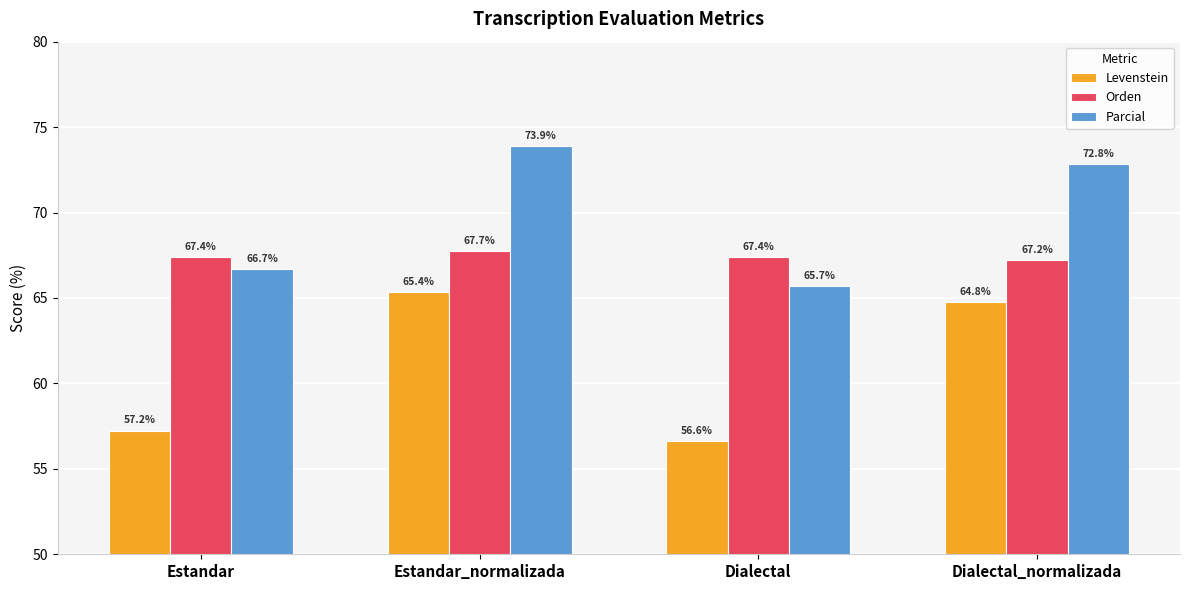

Which series changed the most between Estandar_normalizada and Dialectal?

Levenstein